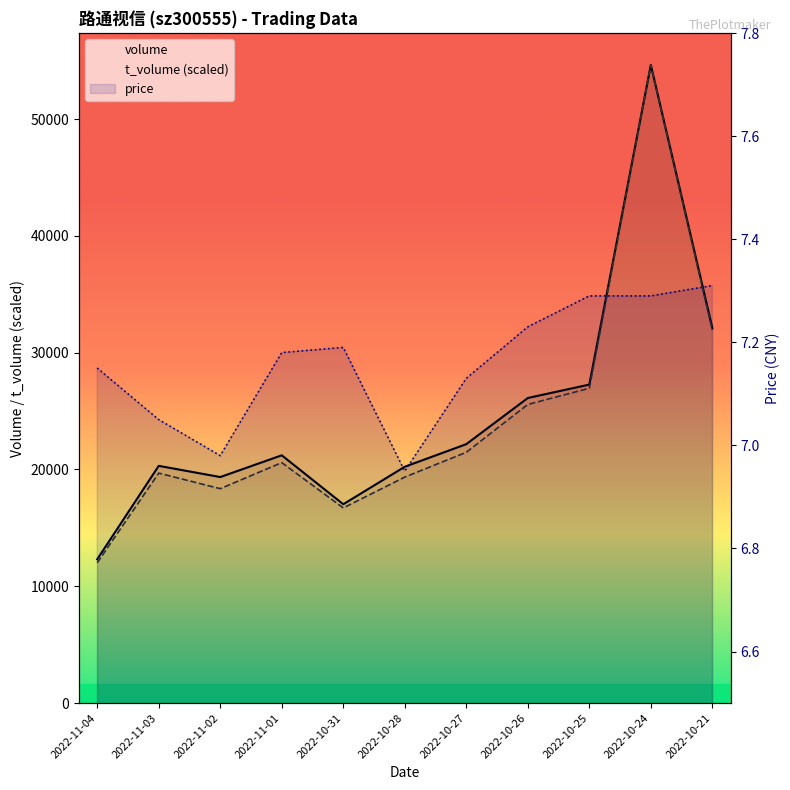

What is the maximum value shown in the chart?

54628.0